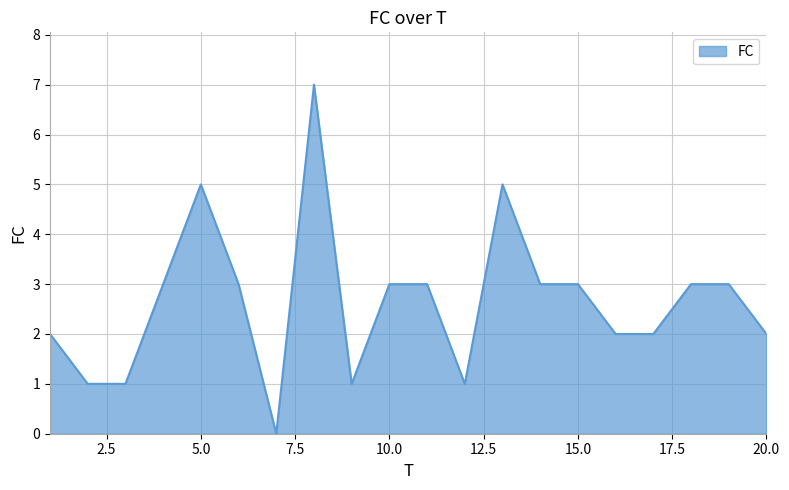

What is the difference between the maximum and minimum values?

7